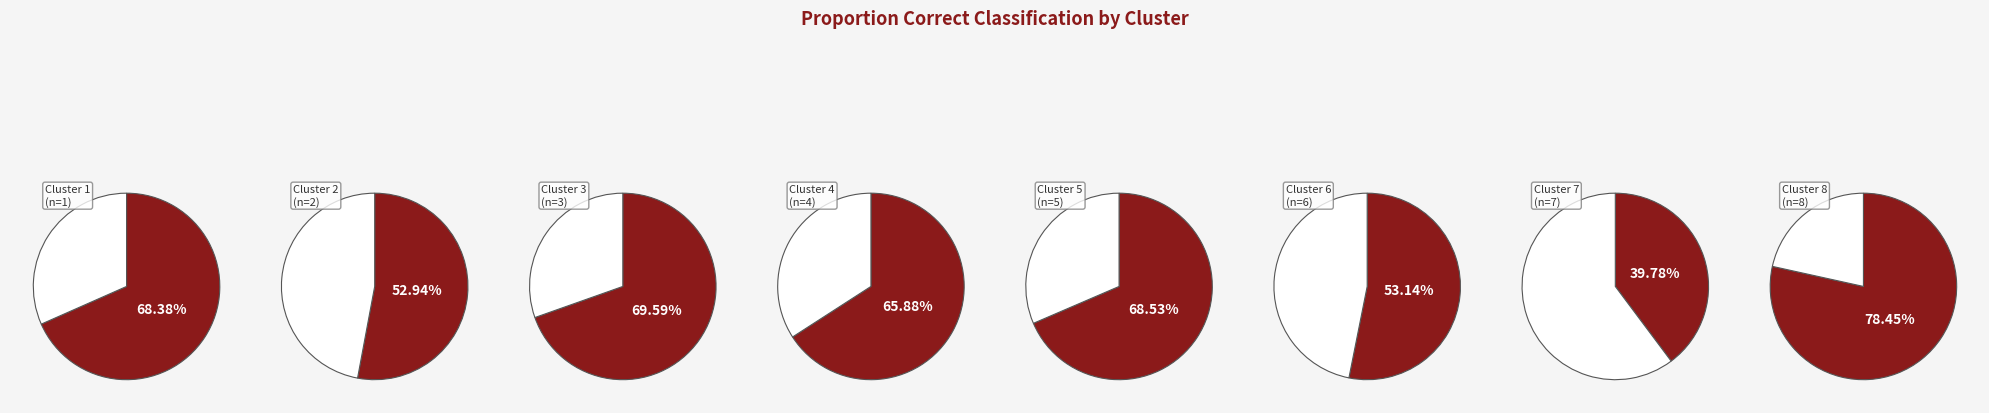

What is the smallest slice in the pie chart?

7